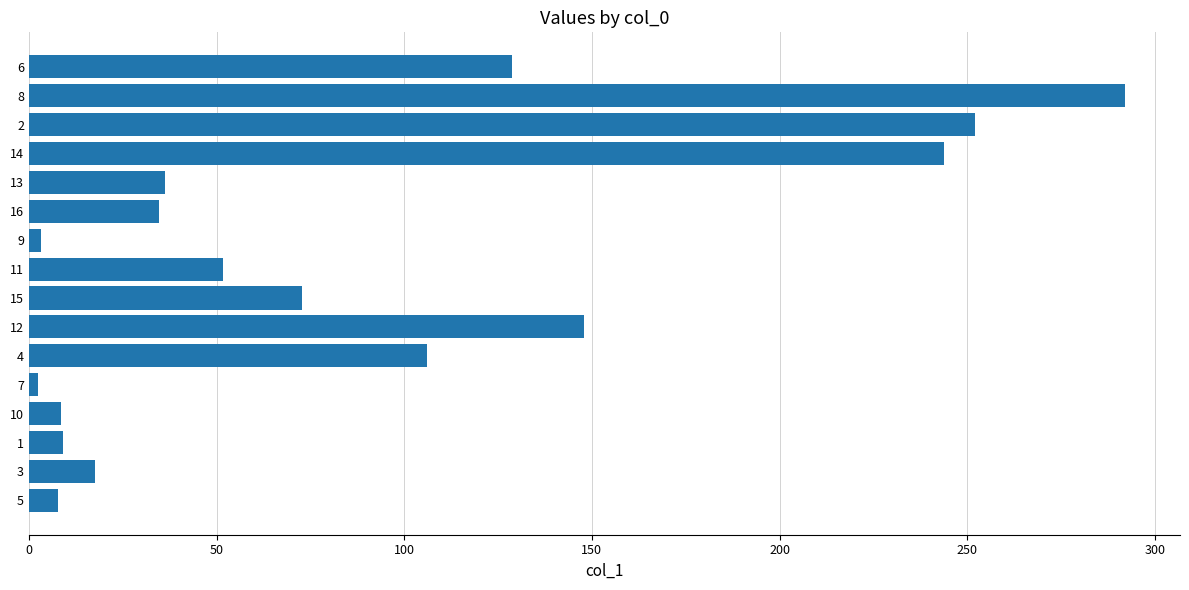

What is the difference between the maximum and second lowest values?

288.8